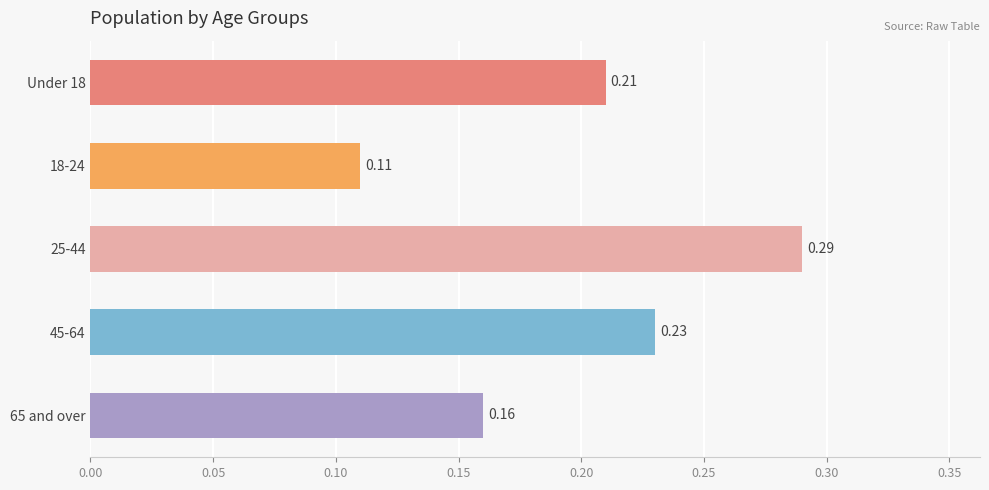

How many bars are there in total?

5